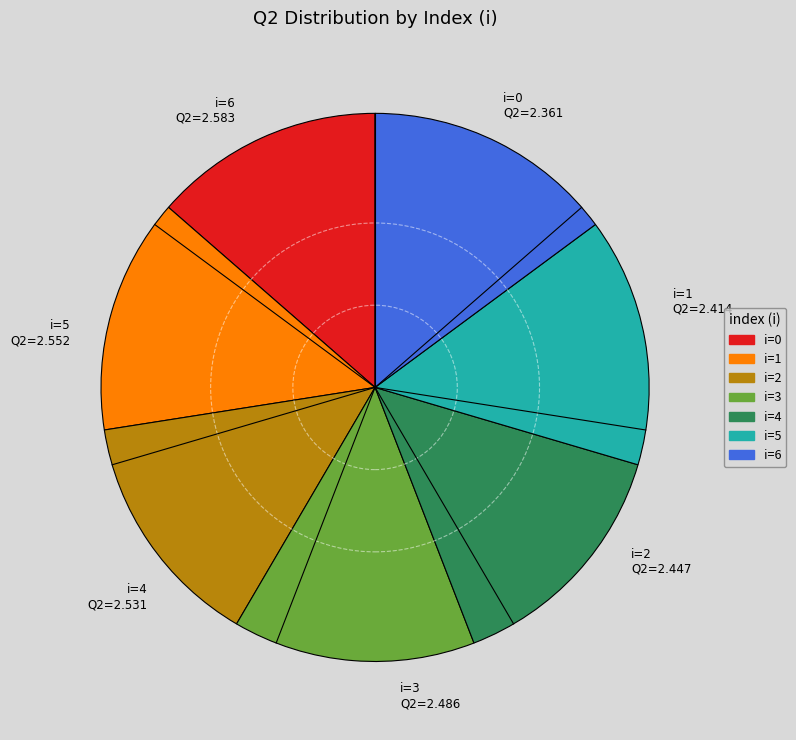

Approximately how many times larger is the value at i=3 compared to i=0?

1.1